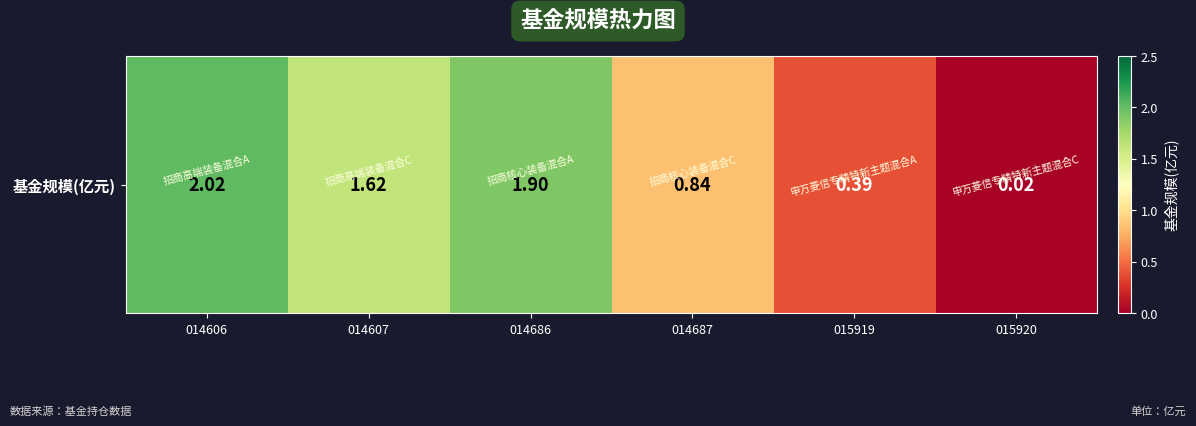

Reading right to left, list all the values displayed in this chart.

0.0	0.4	0.8	1.9	1.6	2.0